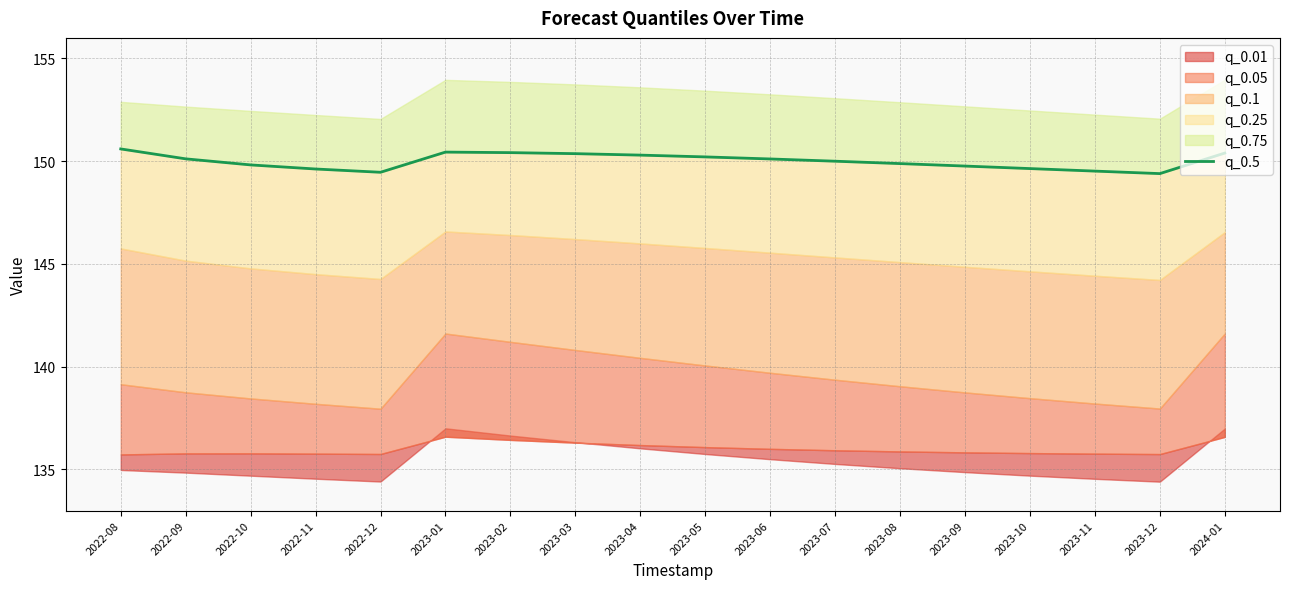

At which category does the data reach its first local peak?

2023-01